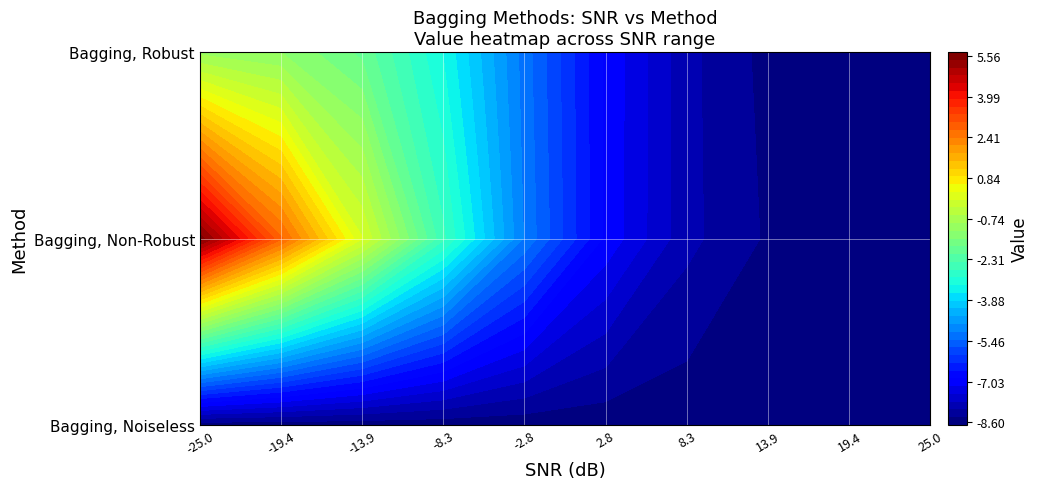

Rank the categories by Bagging, Non-Robust value from lowest to highest.

8, 7, 9, 6, 5, 4, 3, 2, 1, 0